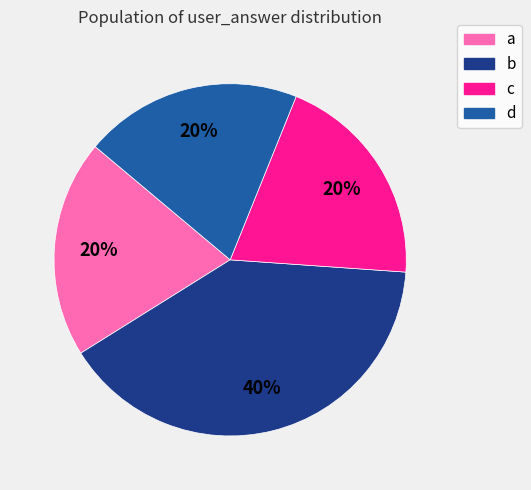

Approximately how many times larger is the value at b compared to a?

2.0